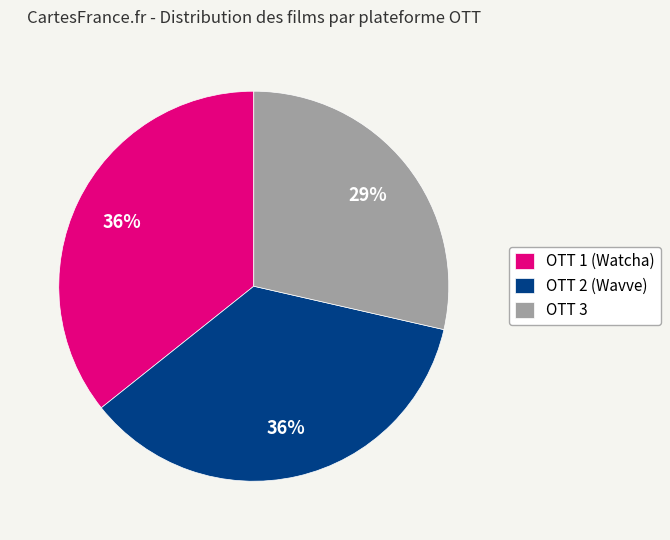

Is it true that OTT 2 (Wavve) is 49% of the pie?

False